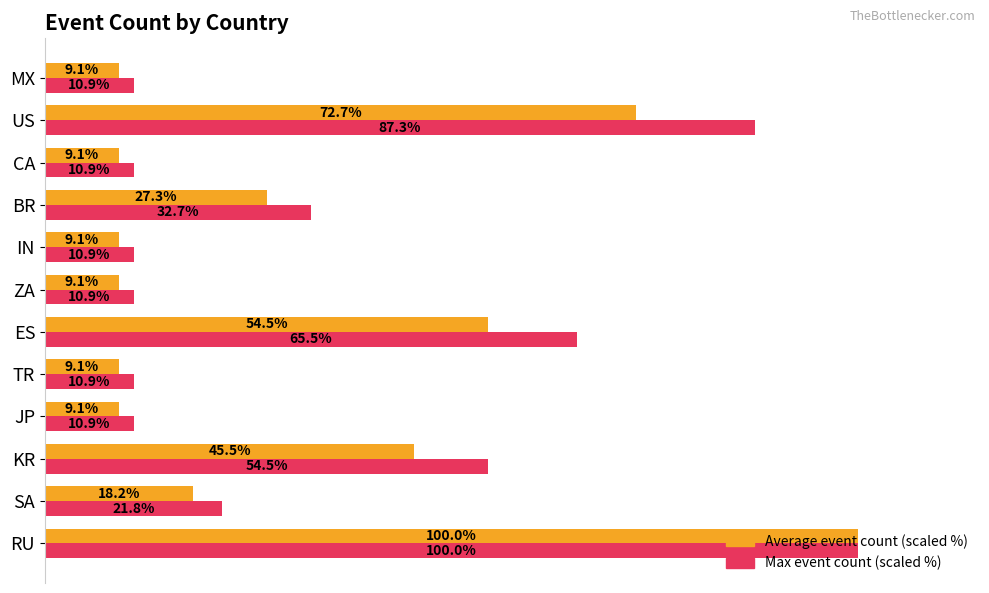

What are all the series names shown in the legend?

Average event count (scaled %), Max event count (scaled %)